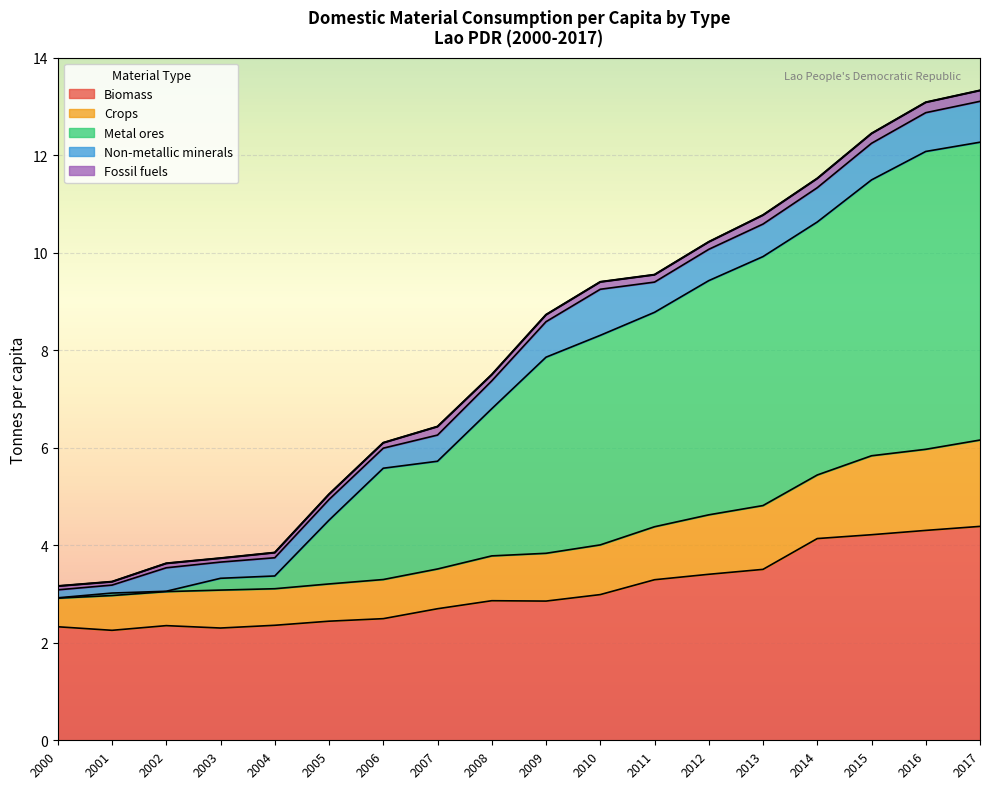

Is it true that Biomass equals 2.4 at 2005?

True